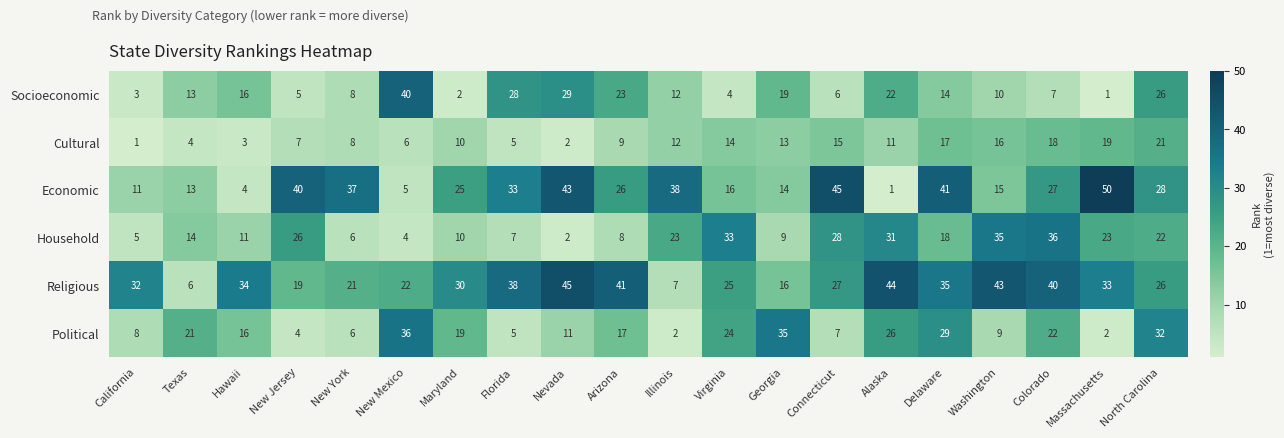

At which label is Economic closest to 25?

Maryland